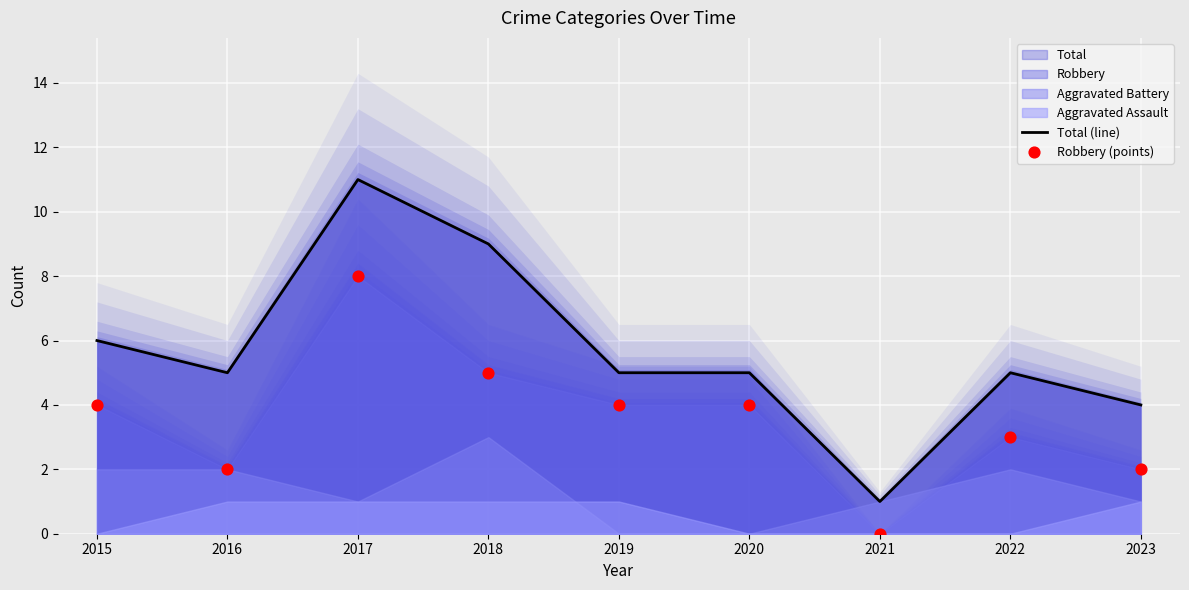

At which category is the sum across all series the highest?

2017